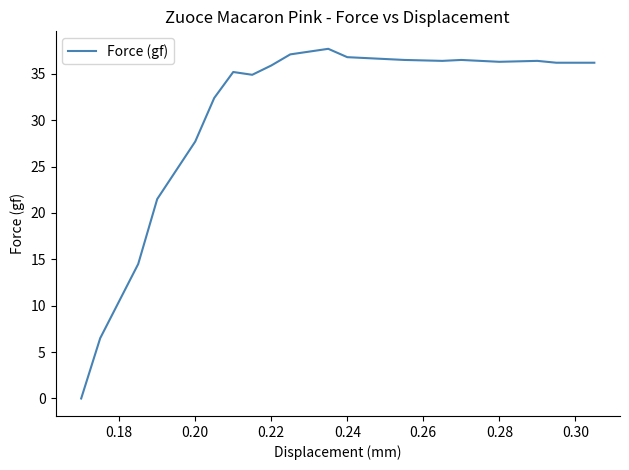

What is the greatest value displayed?

37.7